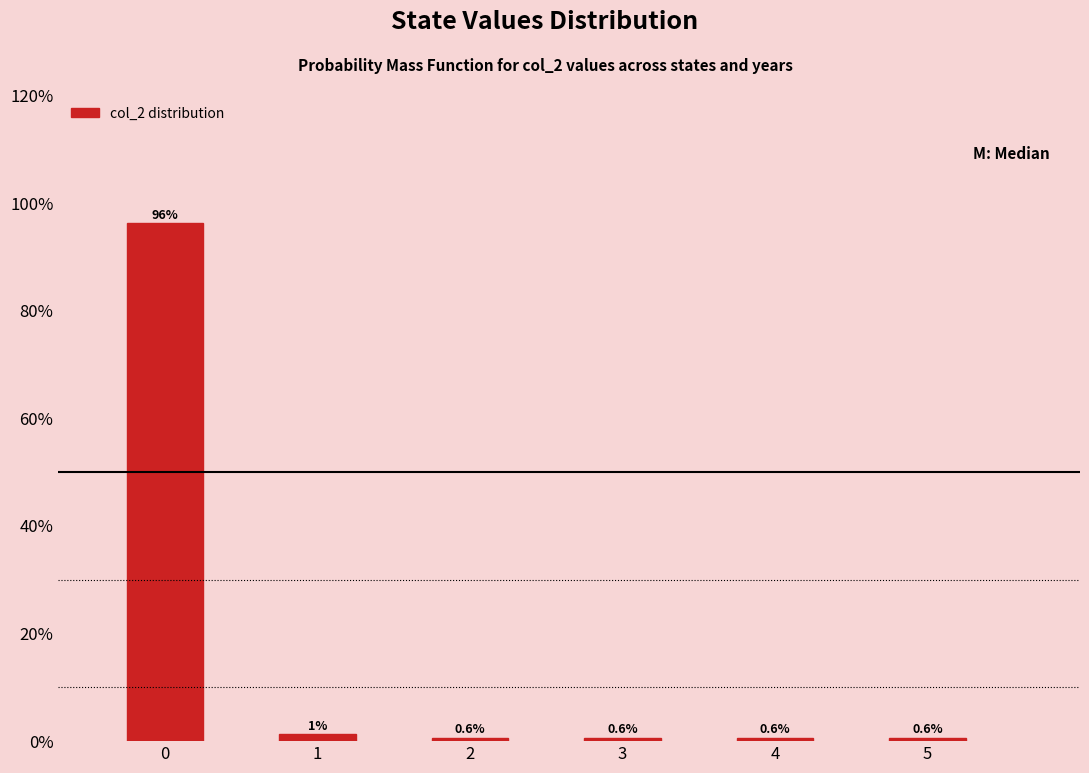

What is the value of the 4th bar from the left?

0.6